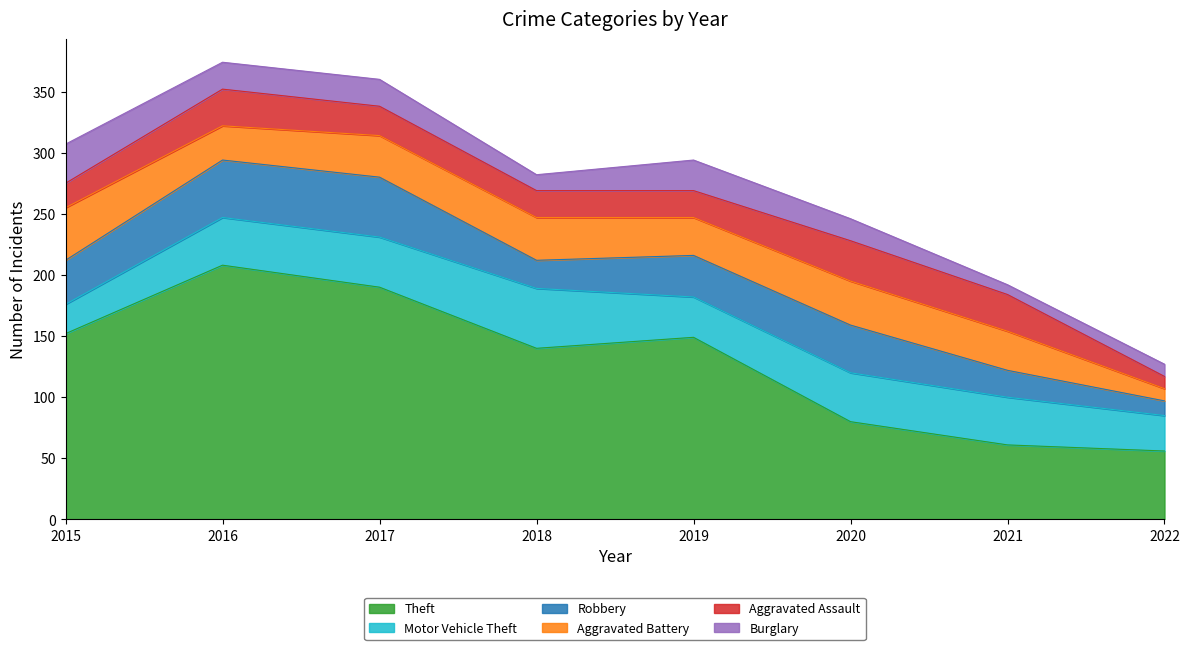

What value does the Motor Vehicle Theft series have at 2020, to the nearest 5?

40